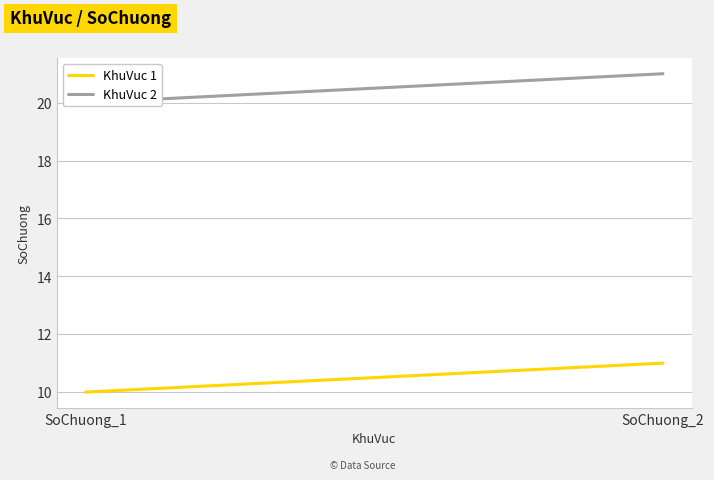

Reading right to left, list all the values displayed in this chart.

KhuVuc 1: SoChuong_2=11	SoChuong_1=10
KhuVuc 2: SoChuong_2=21	SoChuong_1=20